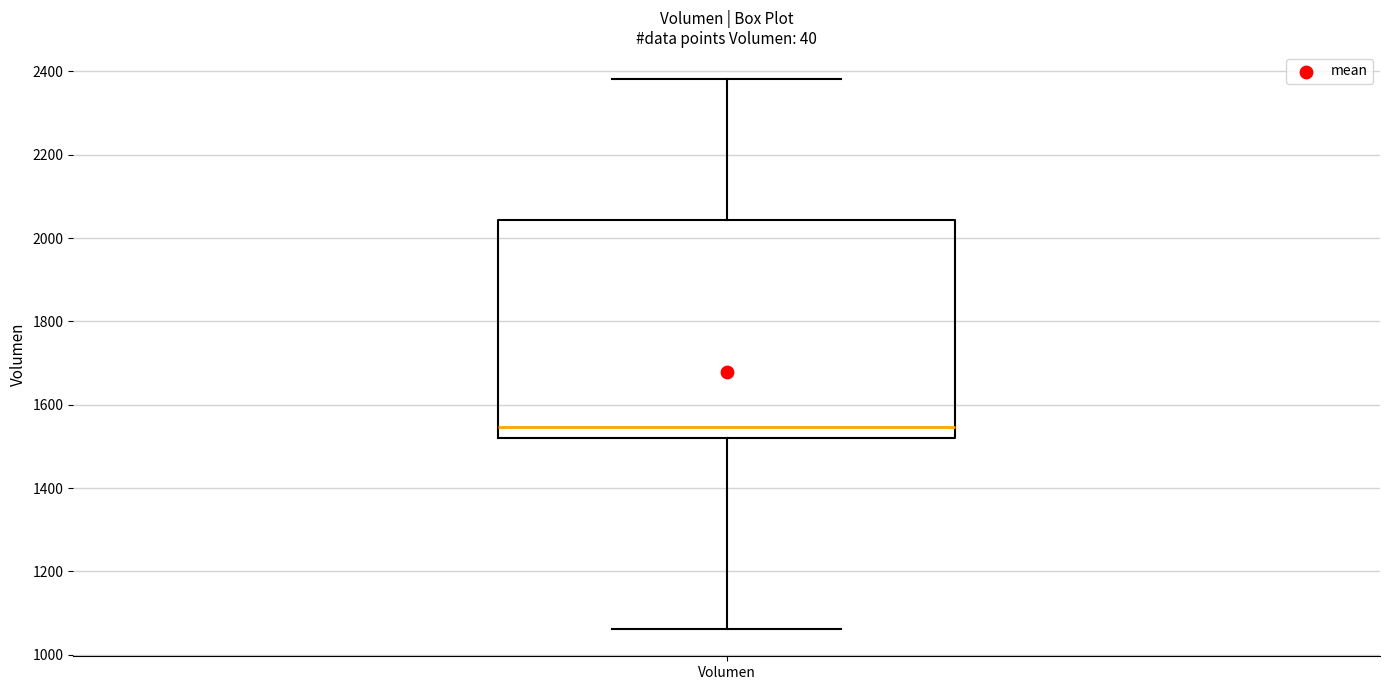

Transcribe this box plot: give where the median line is, the range the box spans, and where the two whiskers end, as read against the y-axis. The values are not printed on the chart, so give them approximately, as read against the axis.

median 1540, box 1520 to 2040, whiskers 1060 to 2380